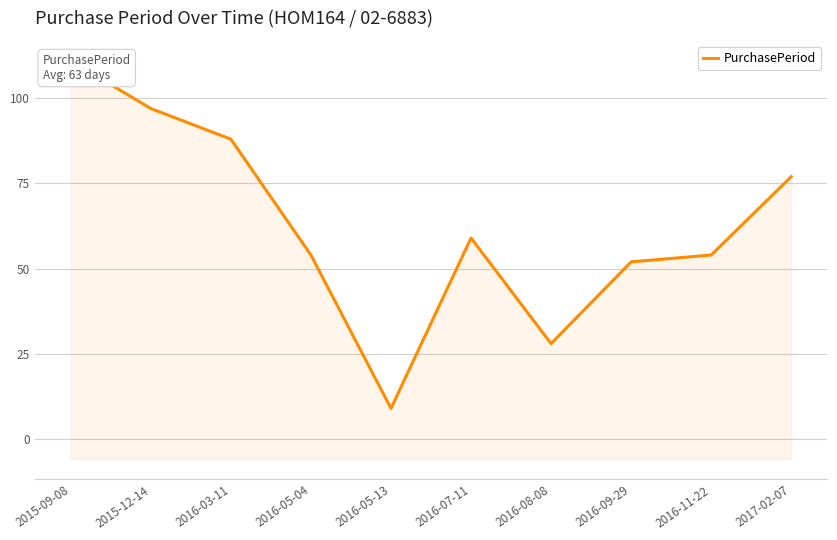

What is the smallest value displayed?

9